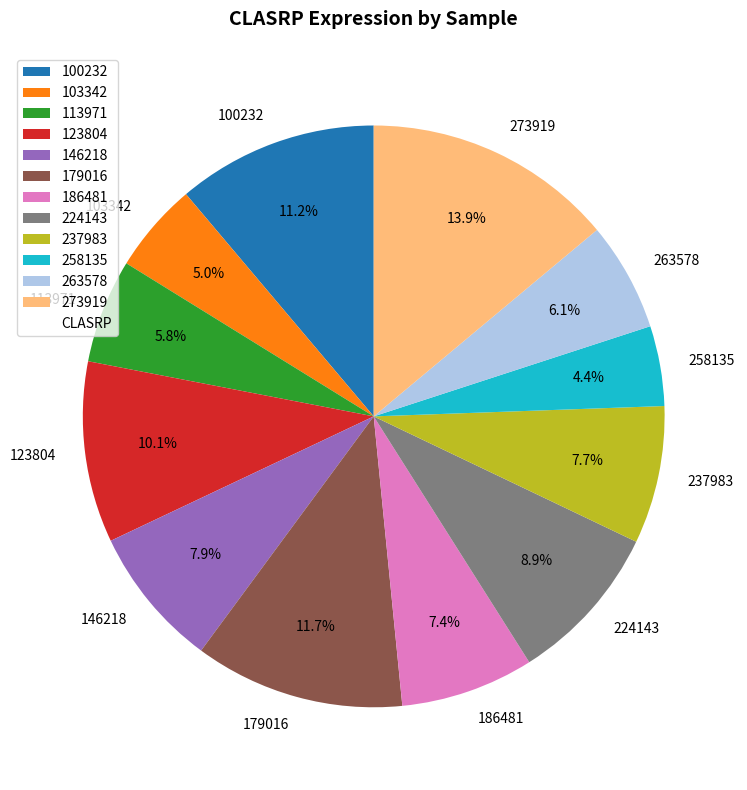

How many segments does this pie chart have?

12